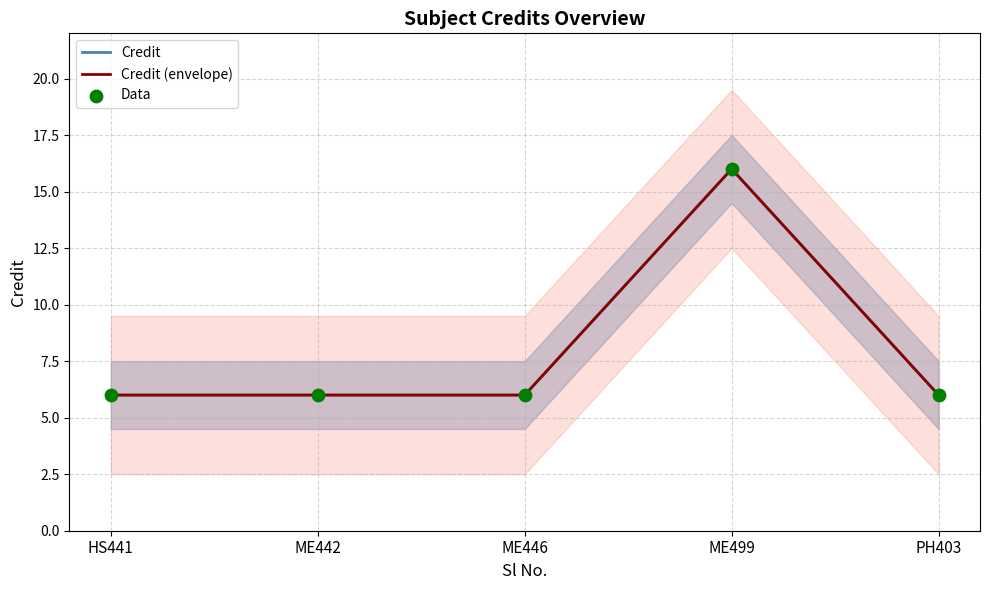

Is the value of Data at ME442 greater than the value of Credit at ME446?

No